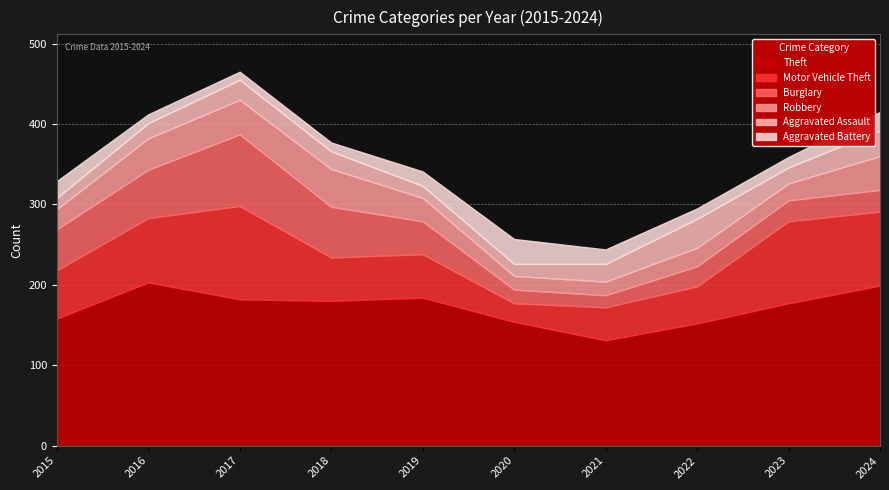

What is the difference between the highest and lowest values at 2022?

139